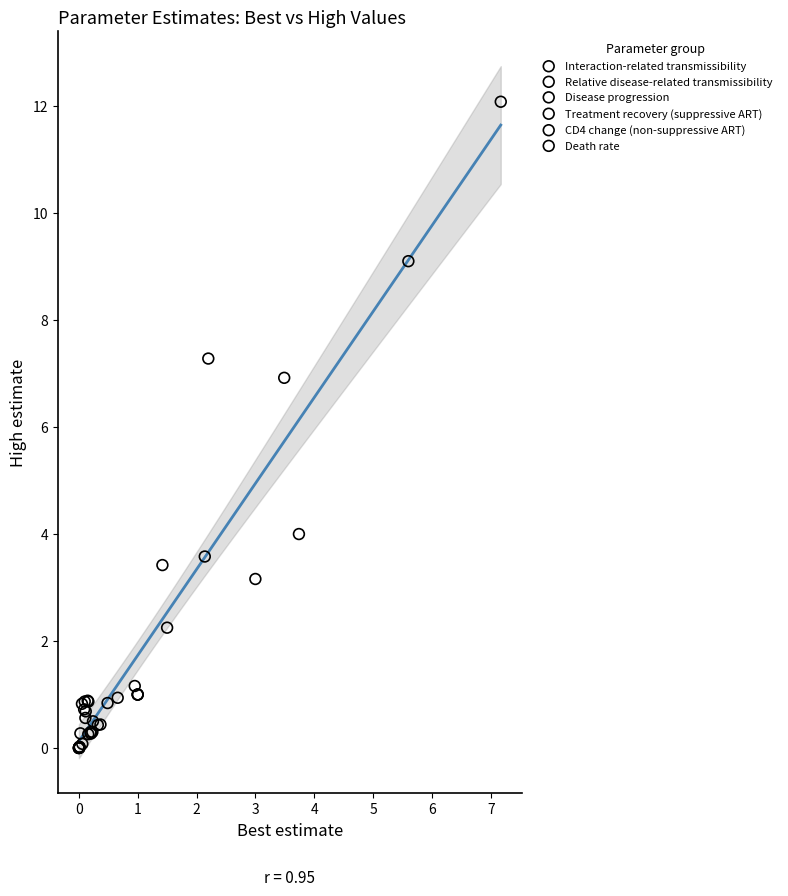

Which series has the widest spread of Y values?

Relative disease-related transmissibility